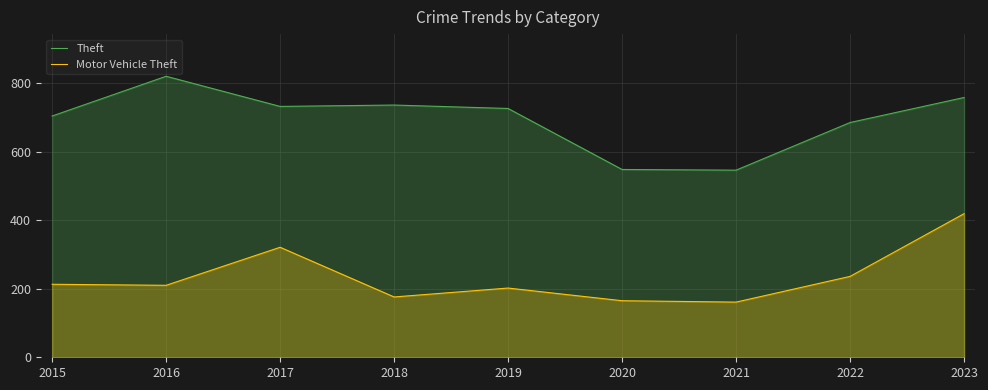

Which category has the highest value in the Theft series?

2016